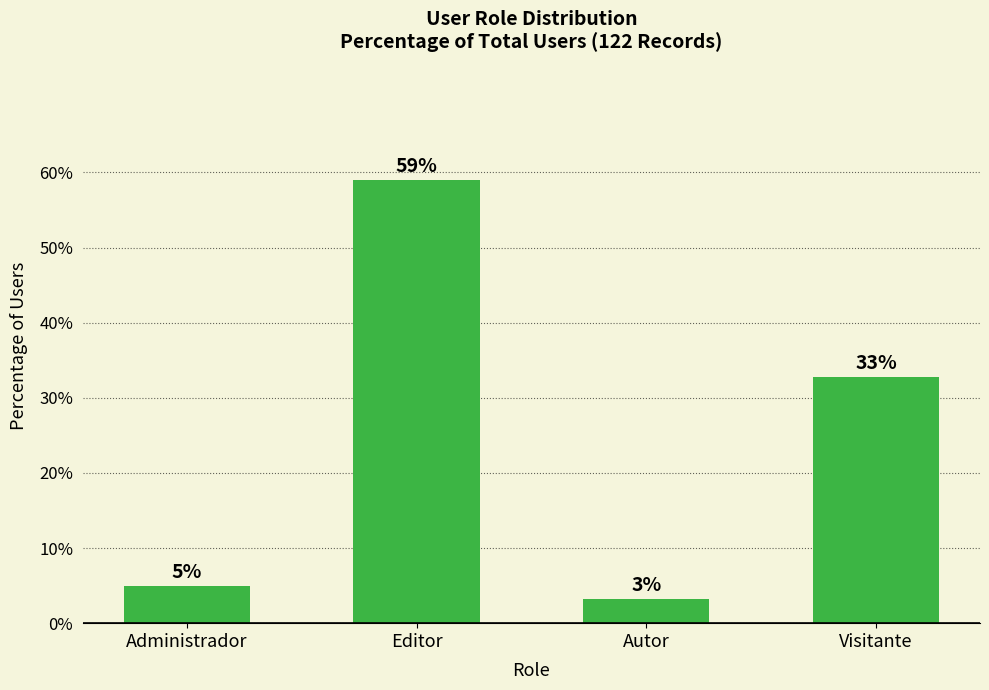

What is the change in value from Administrador to Visitante?

+27.9